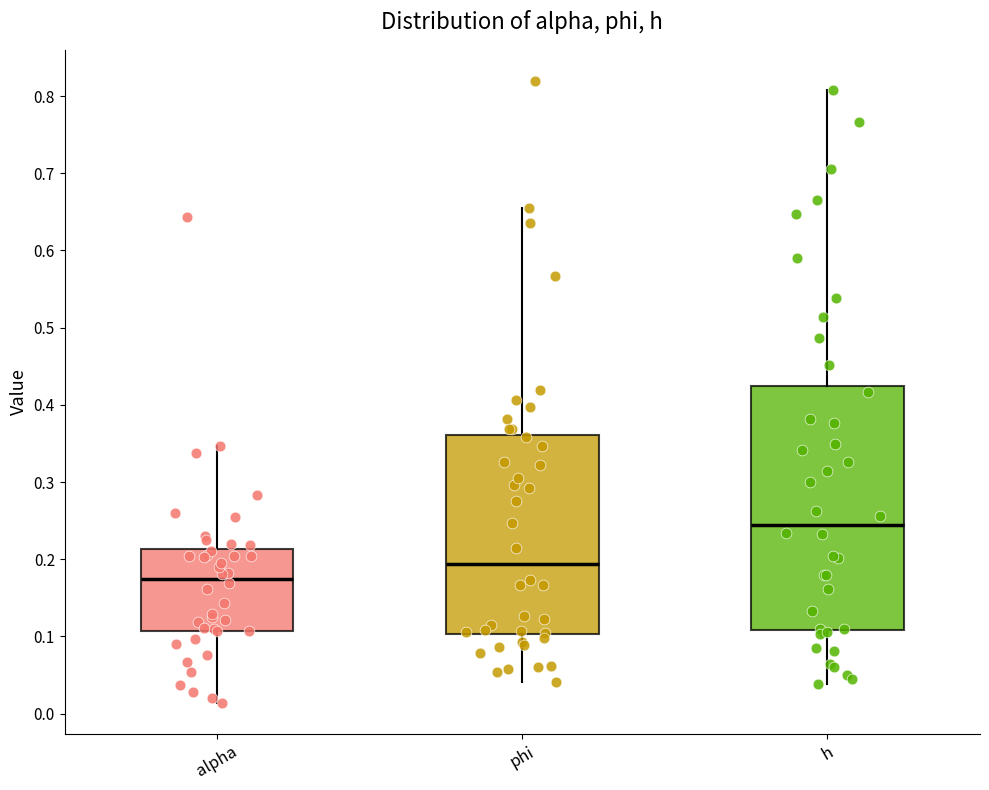

Reading left to right, transcribe this box plot: for each box, give where its median line is, the range the box spans, and where its two whiskers end, as read against the y-axis. The values are not printed on the chart, so give them approximately, as read against the axis.

alpha: median 0.17, box 0.11 to 0.21, whiskers 0.01 to 0.35
phi: median 0.19, box 0.10 to 0.36, whiskers 0.04 to 0.66
h: median 0.24, box 0.11 to 0.42, whiskers 0.04 to 0.81